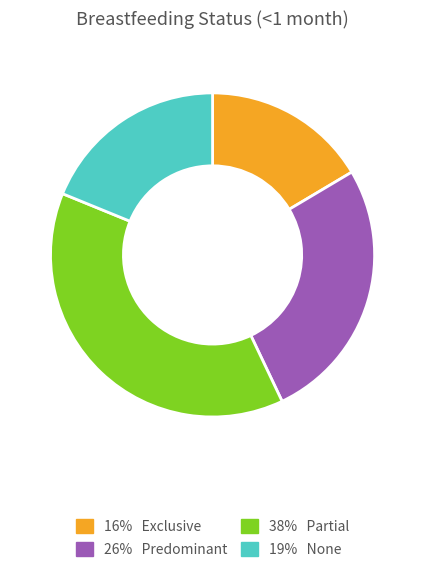

Is there any slice that represents more than half of the pie?

No